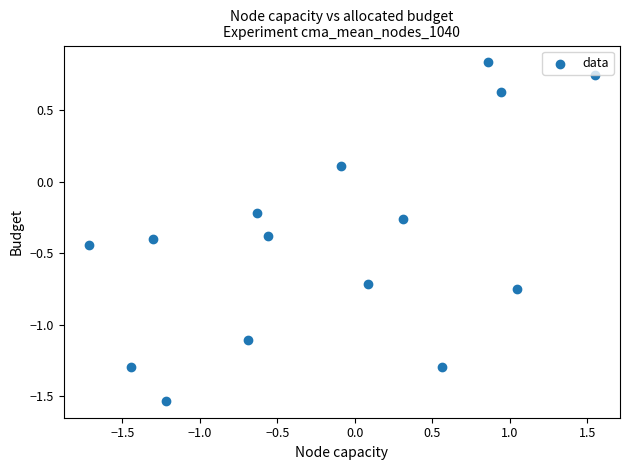

What is the range of Y values (max minus min)?

2.4